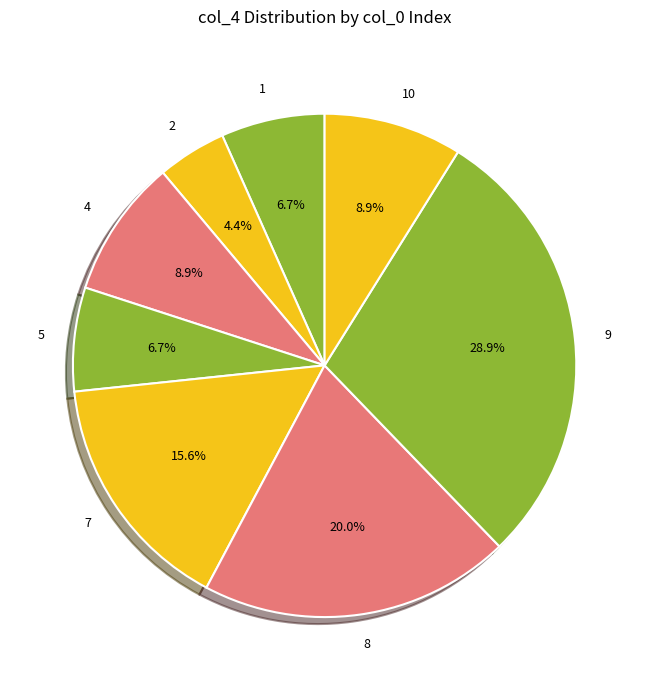

Is there a majority slice in this chart?

No